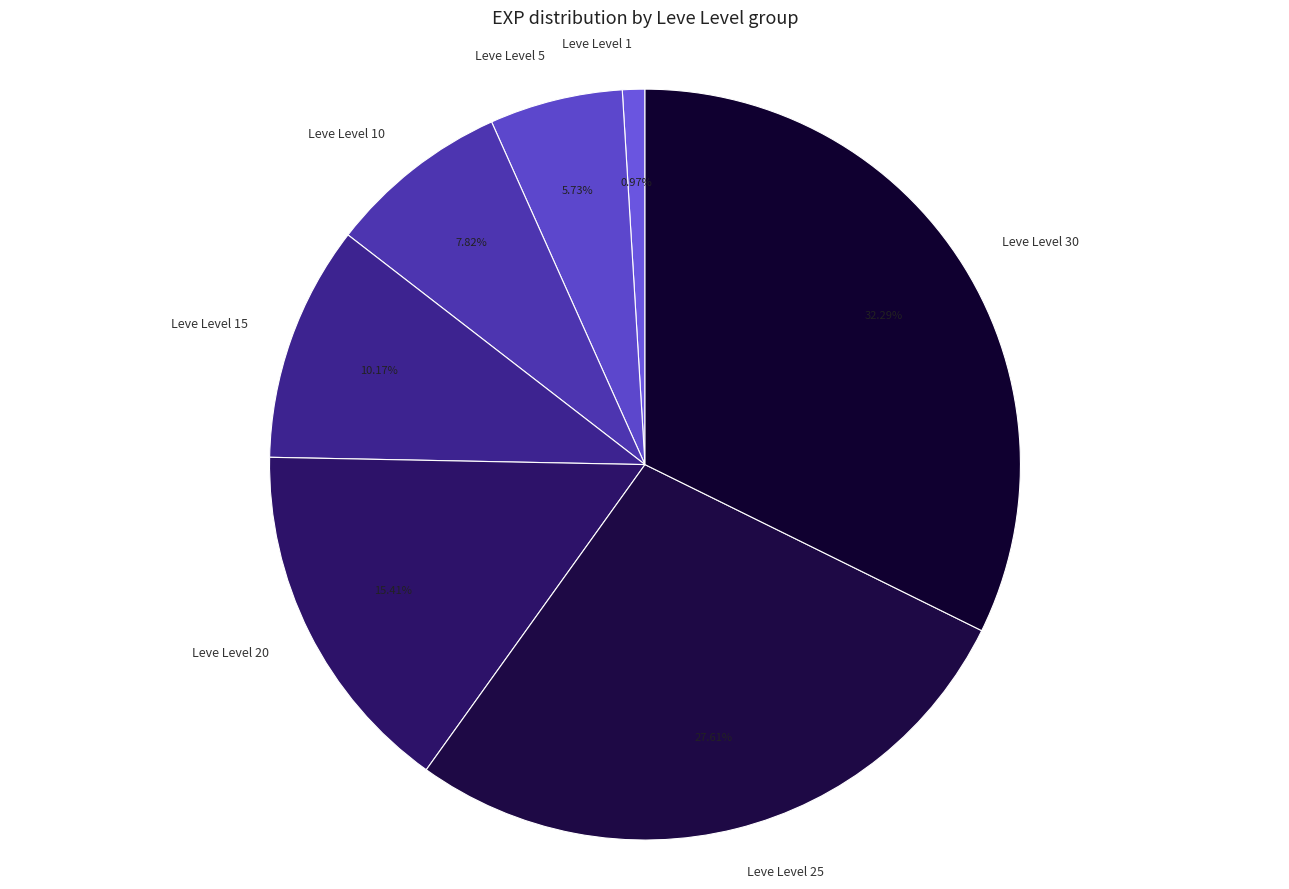

Is there any slice that represents more than half of the pie?

No